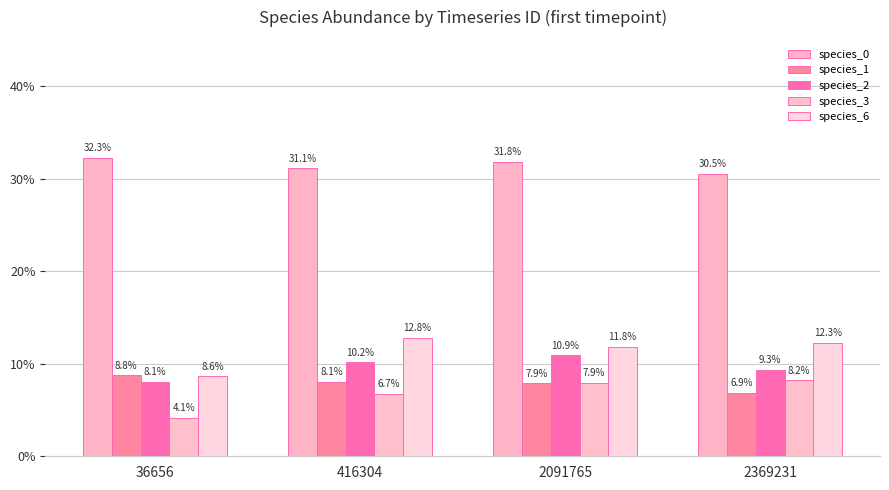

Which has a higher value, 36656 or 2091765?

36656